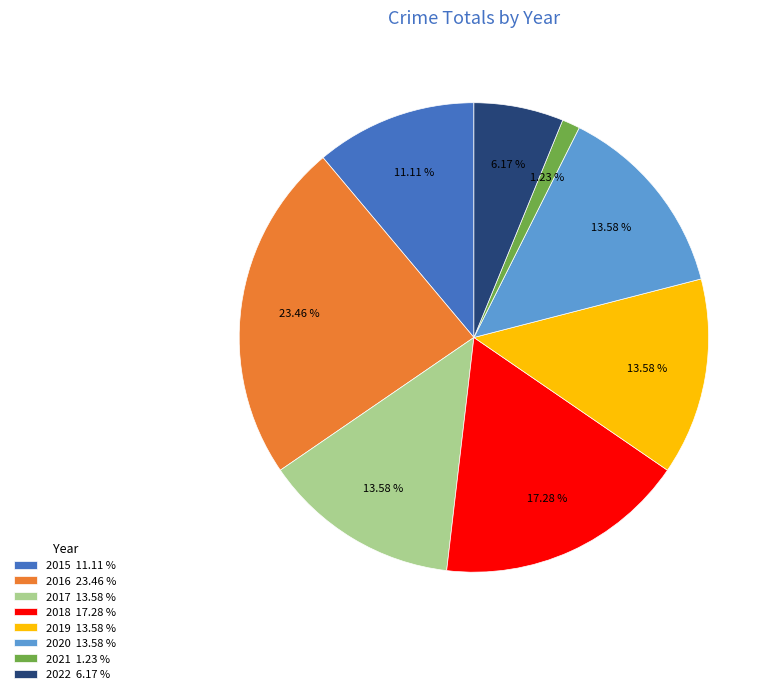

The 2016 slice represents 32% of the pie. True or false?

False